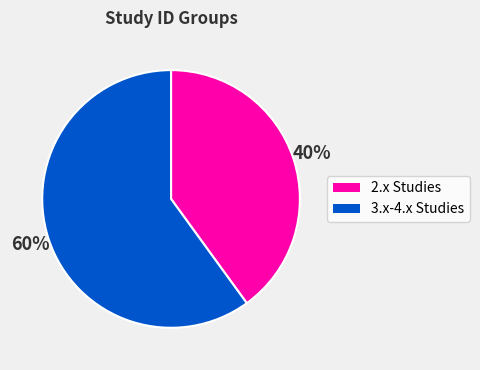

Is there any slice that represents more than half of the pie?

Yes